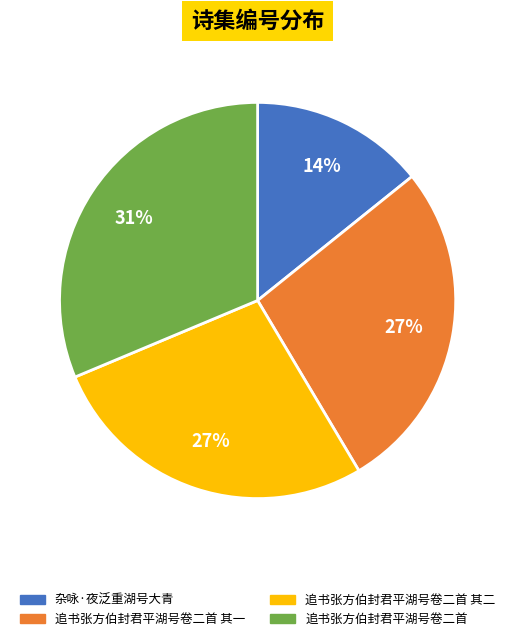

Does any single category account for the majority?

No